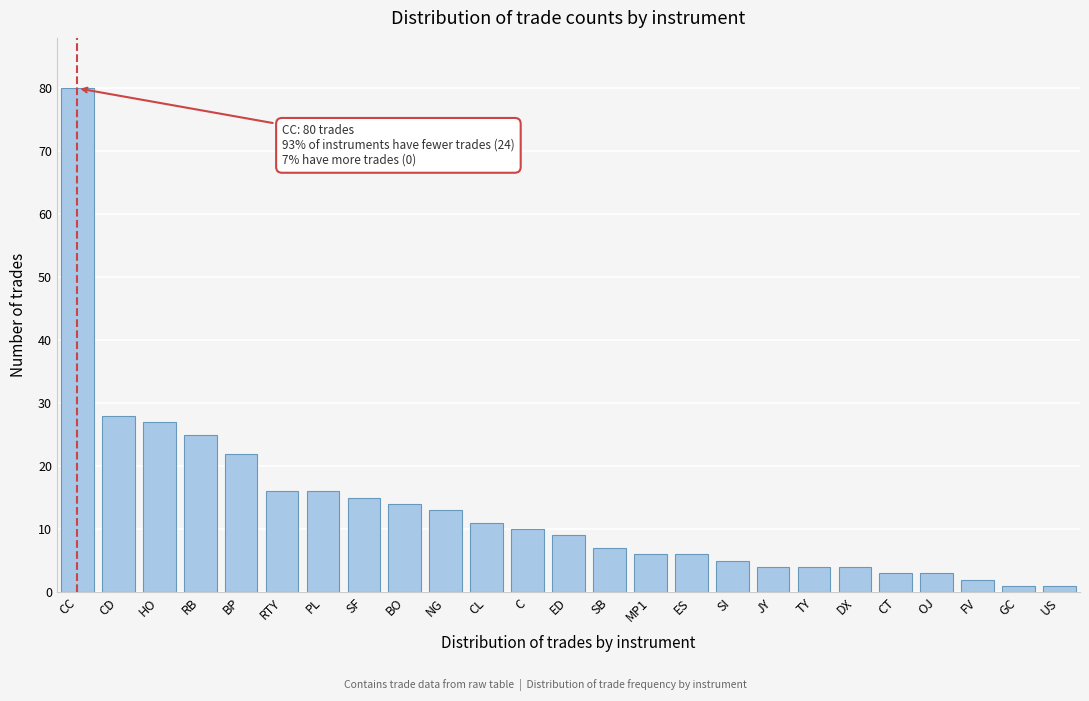

Reading left to right, list all the values displayed in this chart.

80	28	27	25	22	16	16	15	14	13	11	10	9	7	6	6	5	4	4	4	3	3	2	1	1